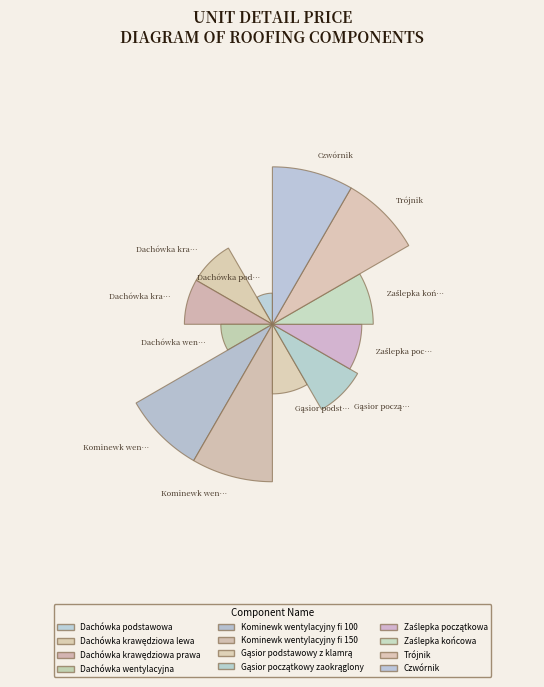

Is there a majority slice in this chart?

No